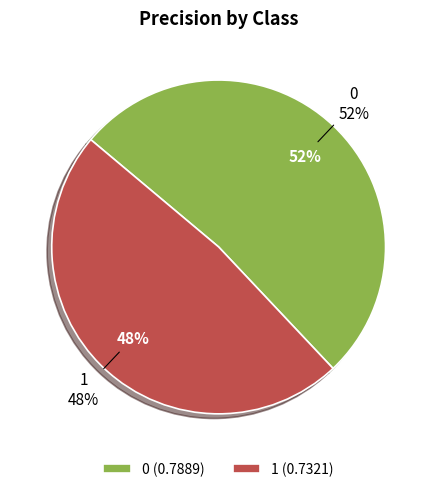

To the nearest percent, what percentage of the pie is 0?

52%